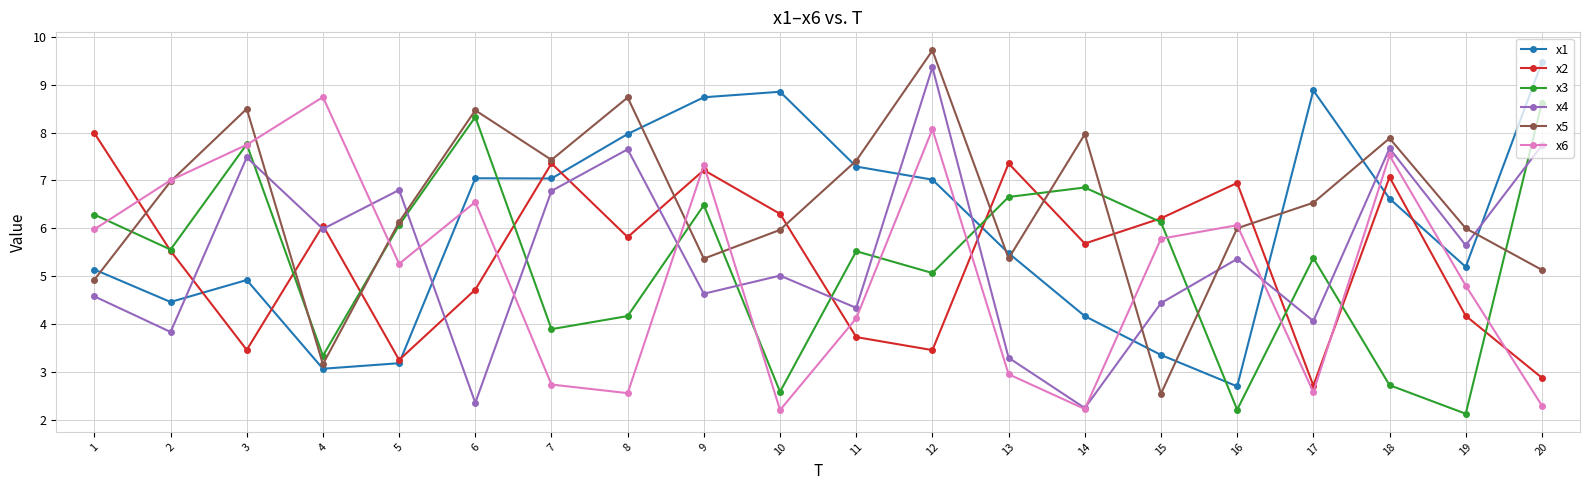

Count the number of data series in this chart.

6